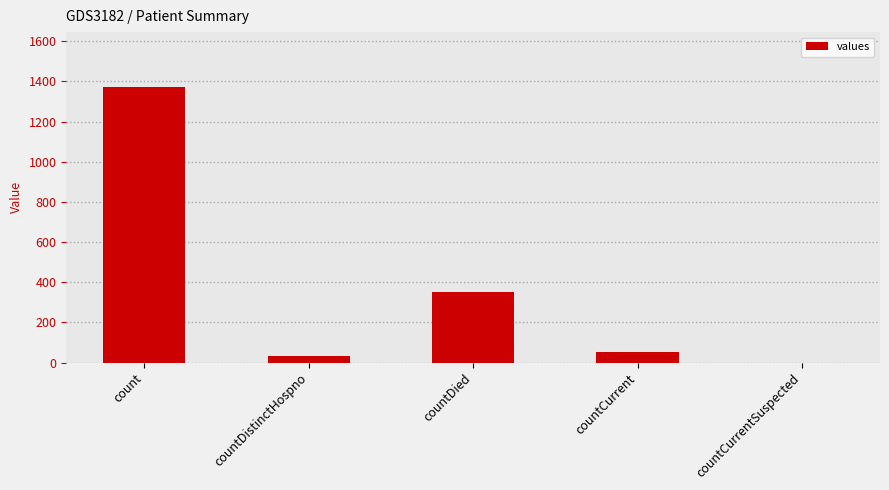

Which has a higher value, countCurrent or count?

count